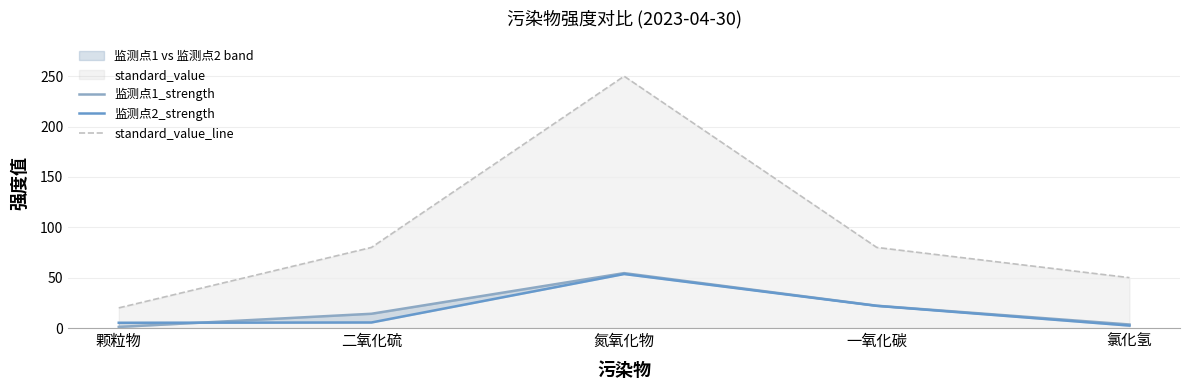

After their last crossing, which series has the higher values: 监测点2_strength or 监测点1_strength?

监测点1_strength